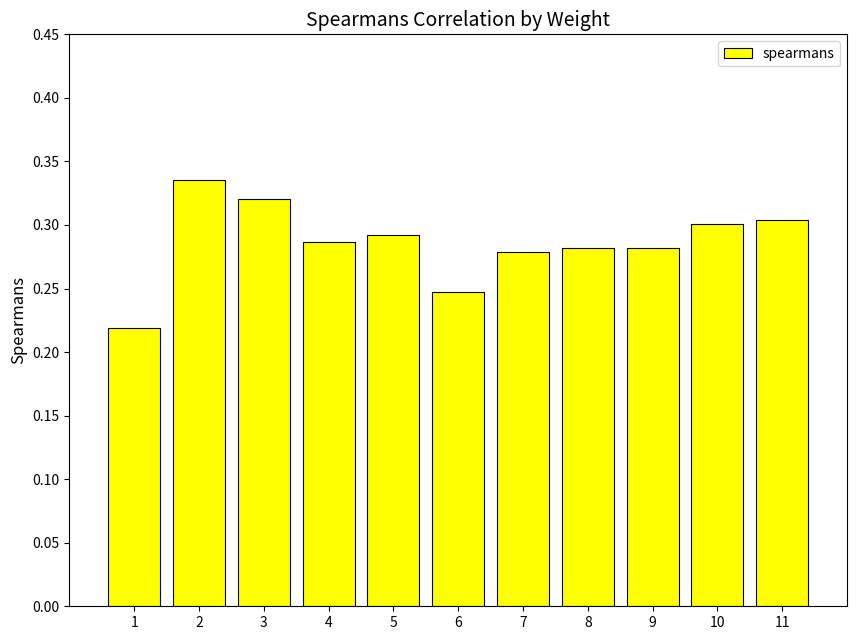

What is the sum of the values at 11 and 4?

0.6